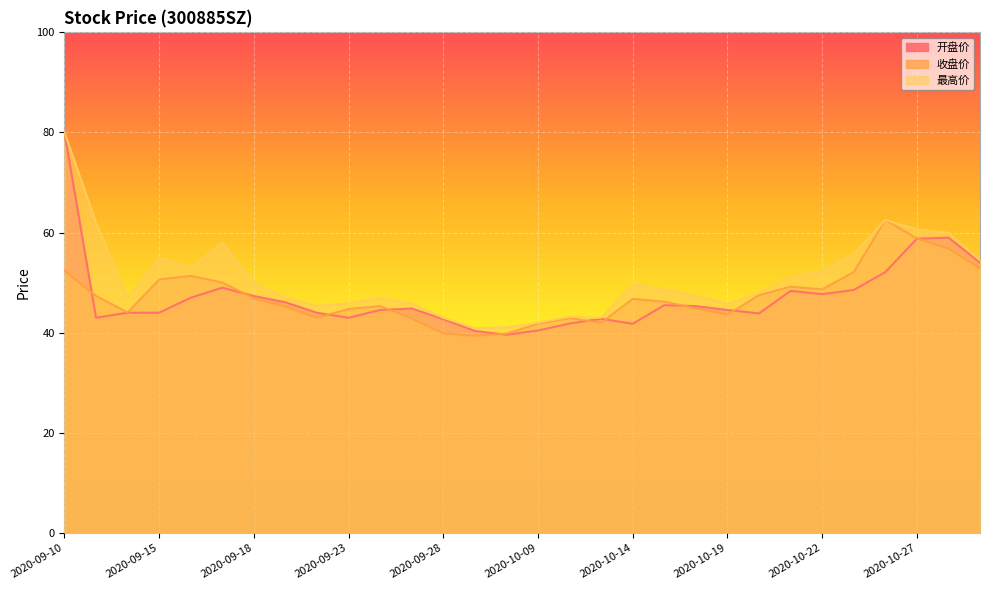

Between 2020-09-10 and 2020-09-21, which series saw the biggest shift?

开盘价